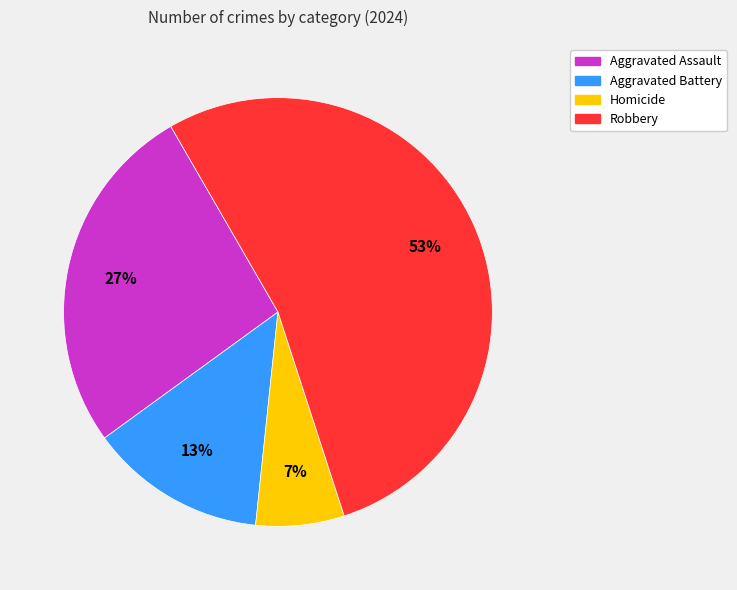

Is it true that Homicide is 7% of the pie?

True